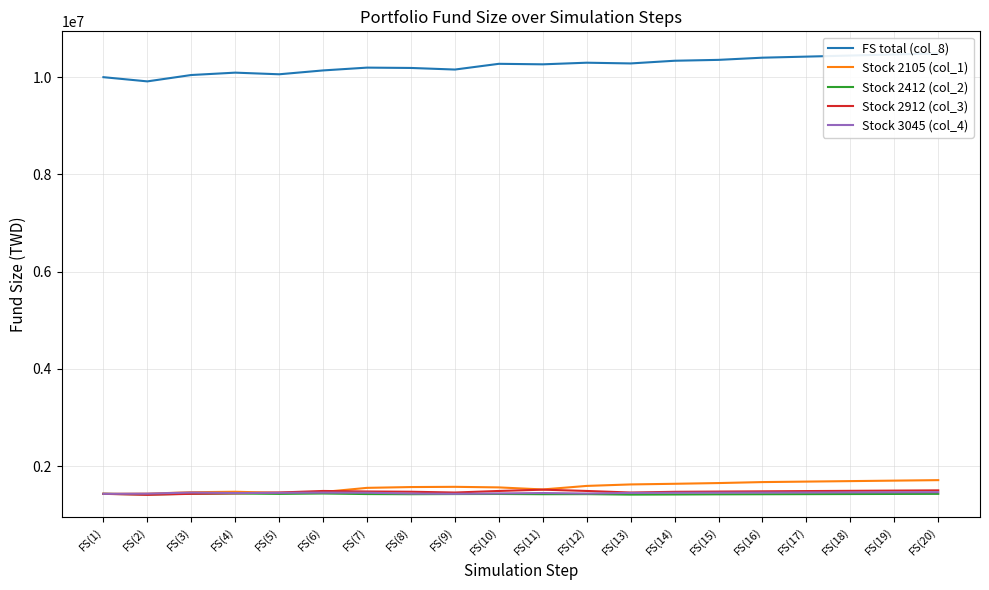

Is the value of Stock 3045 (col_4) at FS(11) greater than the value of Stock 2105 (col_1) at FS(13)?

No